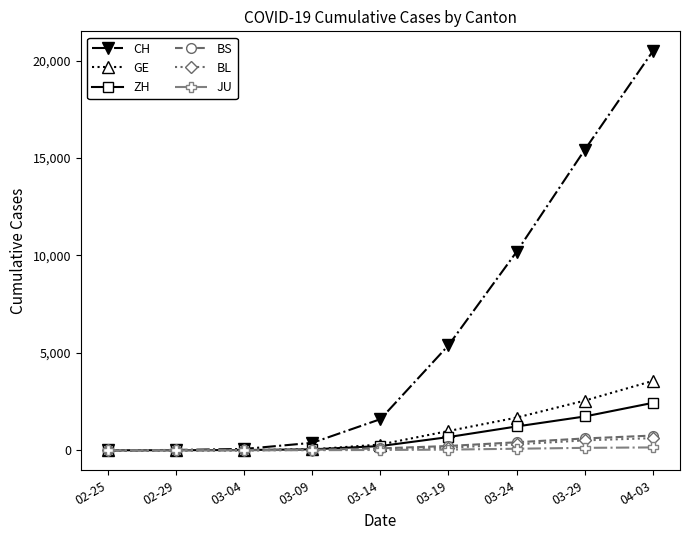

What is the label of the 5th point from the left?

03-14